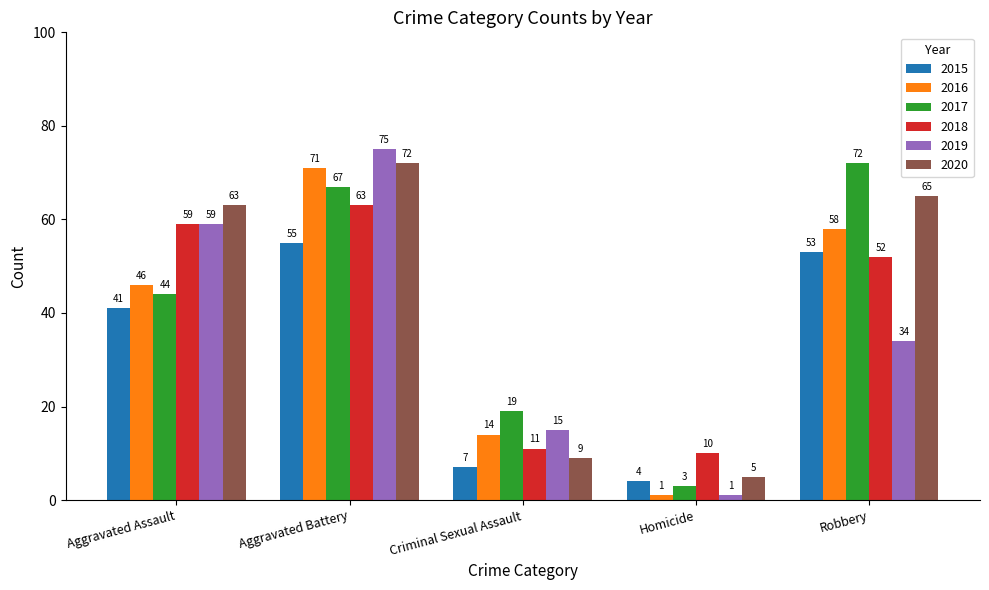

At which label does 2019 first exceed 34?

Aggravated Assault